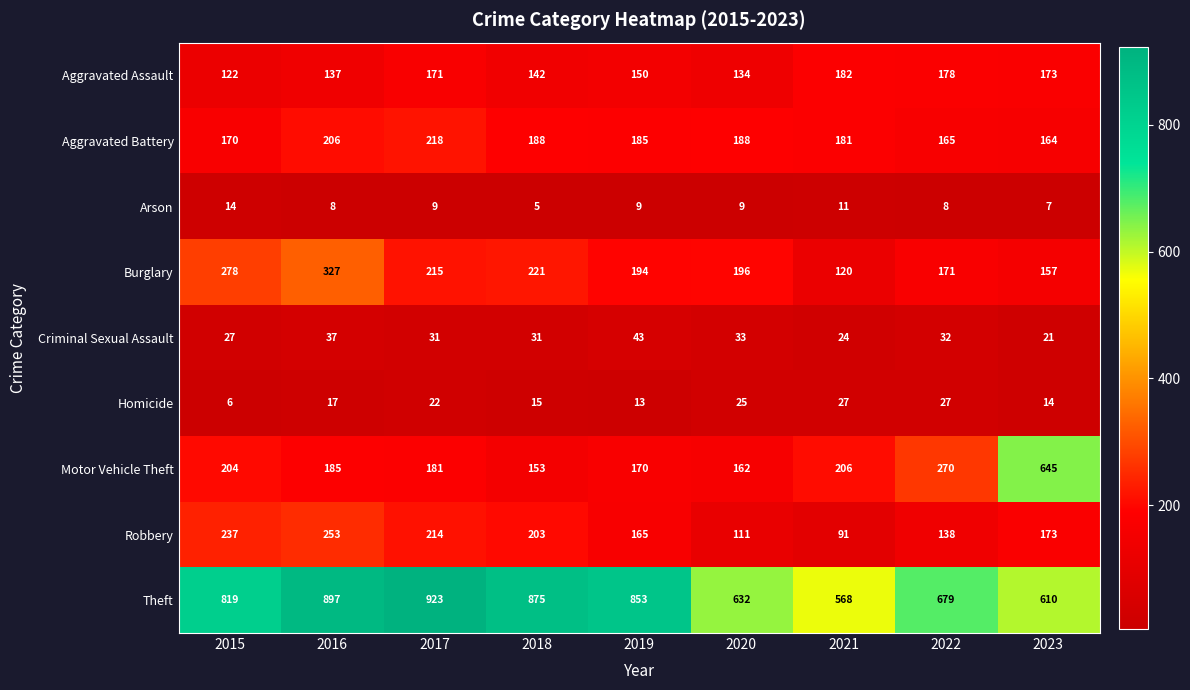

The Robbery series shows 91 at 2021. True or false?

True